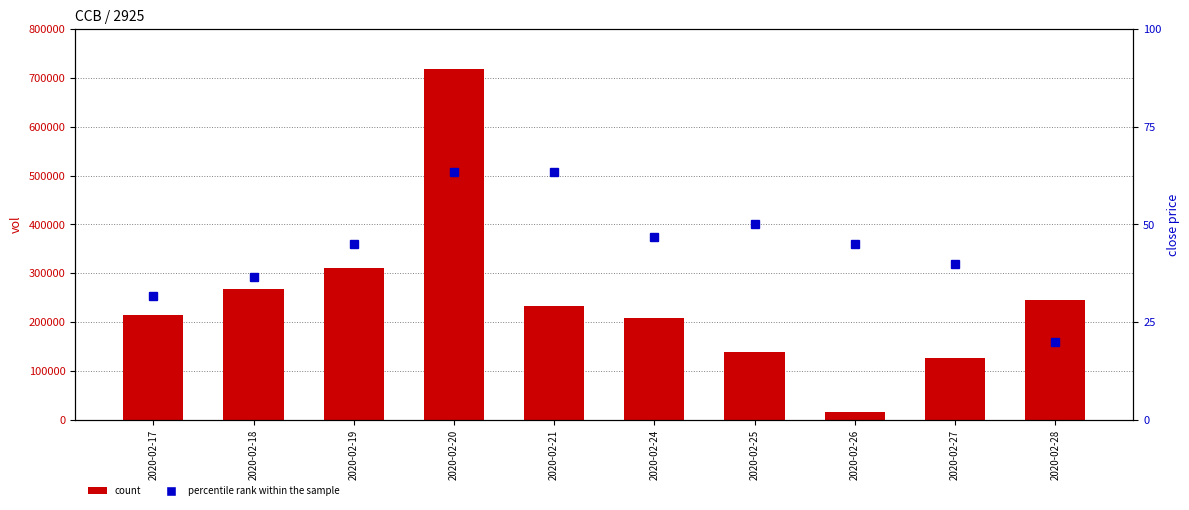

Reading left to right, what are all the values shown in this chart?

vol: 215300.0	267700.0	310200.0	717700.0	233800.0	208700.0	139300.0	15100.0	126300.0	246100.0
percentile rank within the sample: 31.7	36.7	45.0	63.3	63.3	46.7	50.0	45.0	40.0	20.0